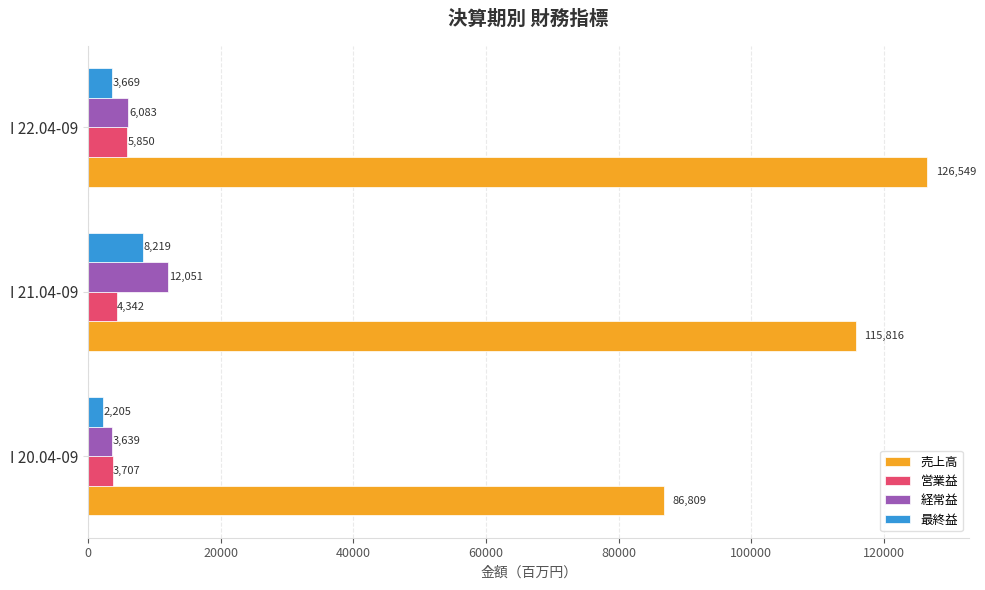

Which series has the largest total across all categories?

売上高